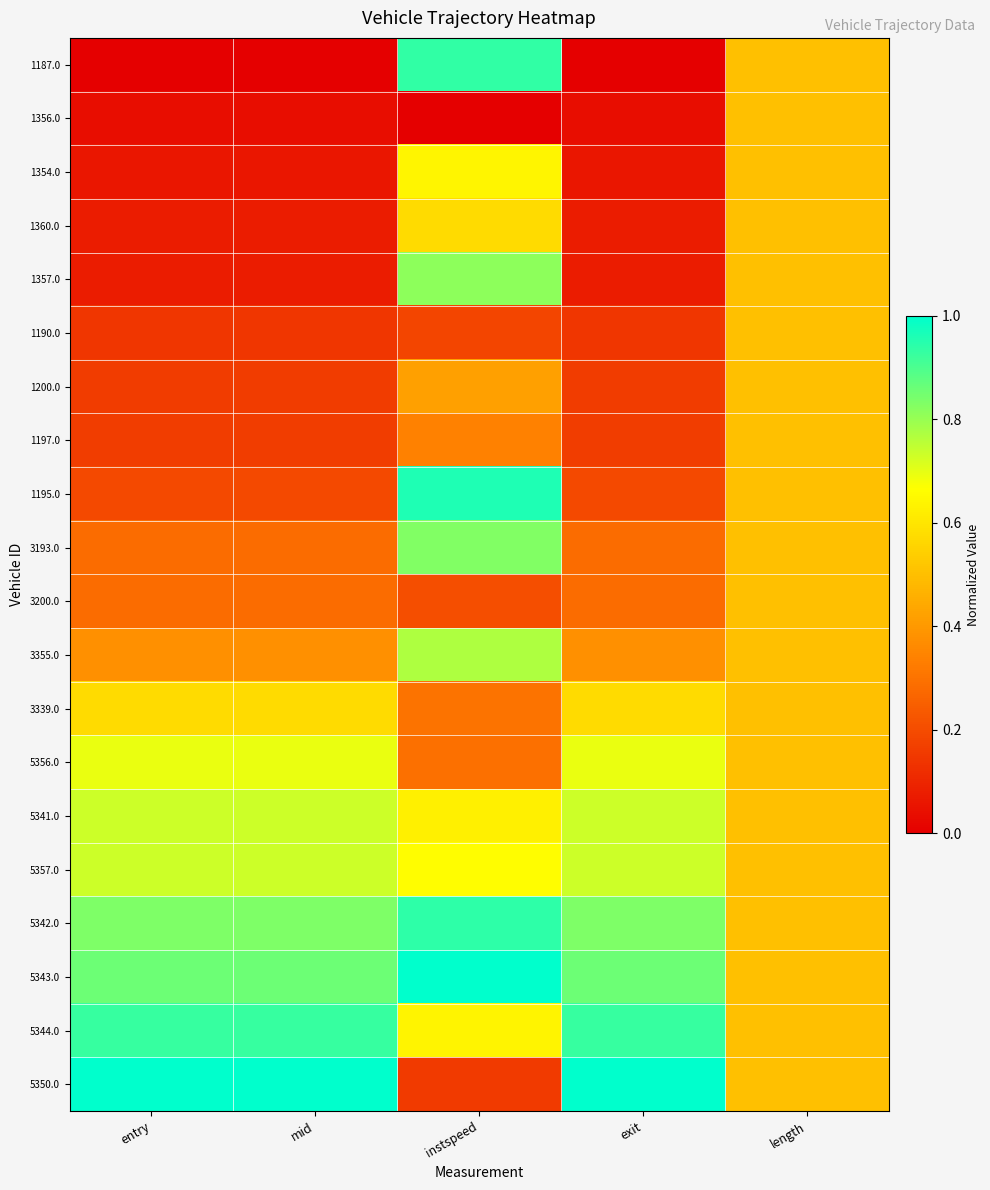

Between length and entry, which is larger?

length